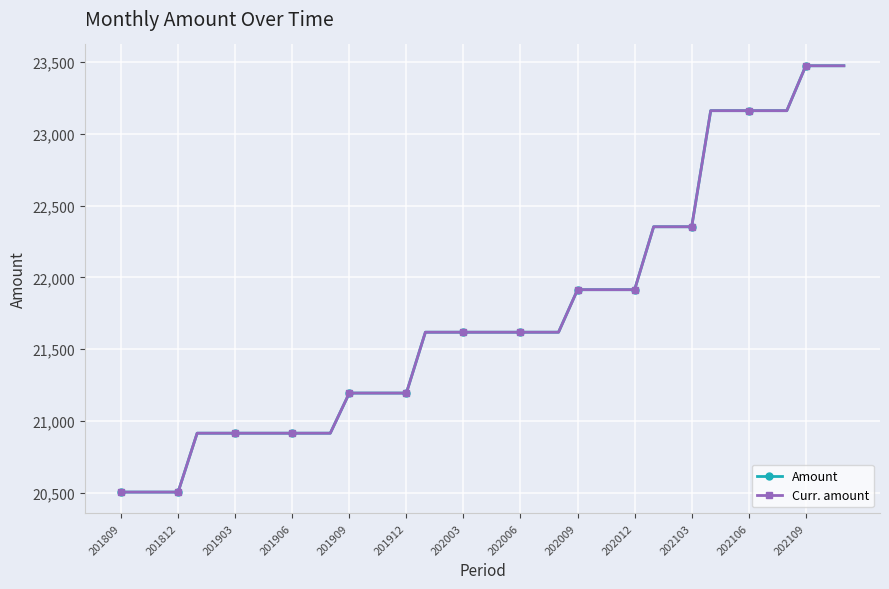

Is this an area chart (filled region under the line)?

No